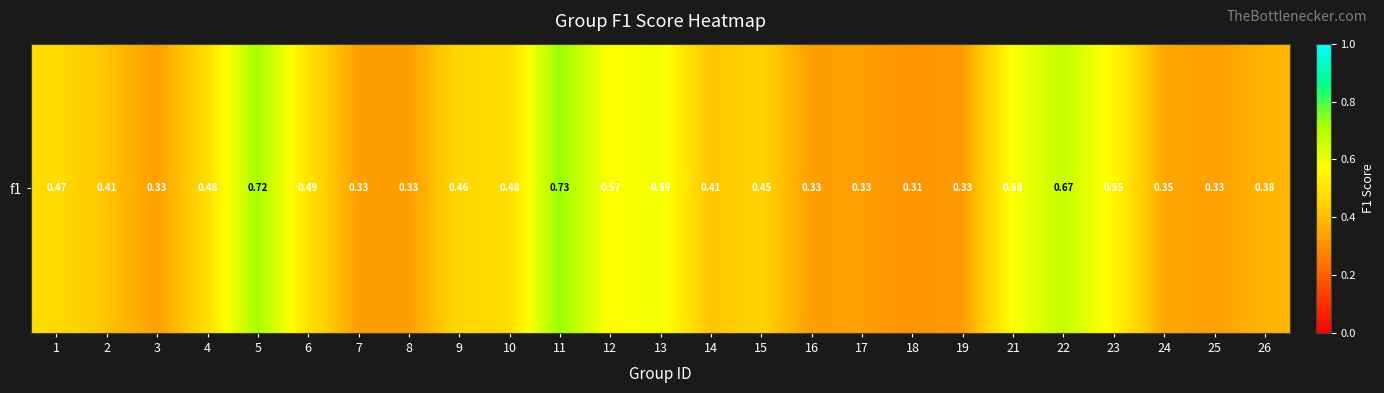

At which category does the chart reach its minimum across all series?

18